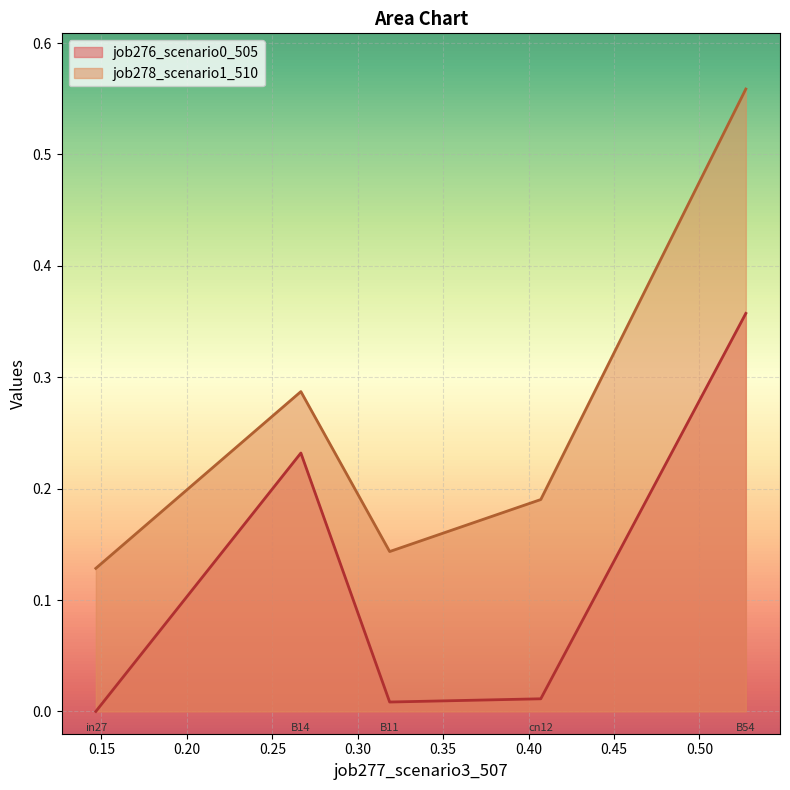

True or false: job276_scenario0_505 has a value of 0.2 at B54.

False